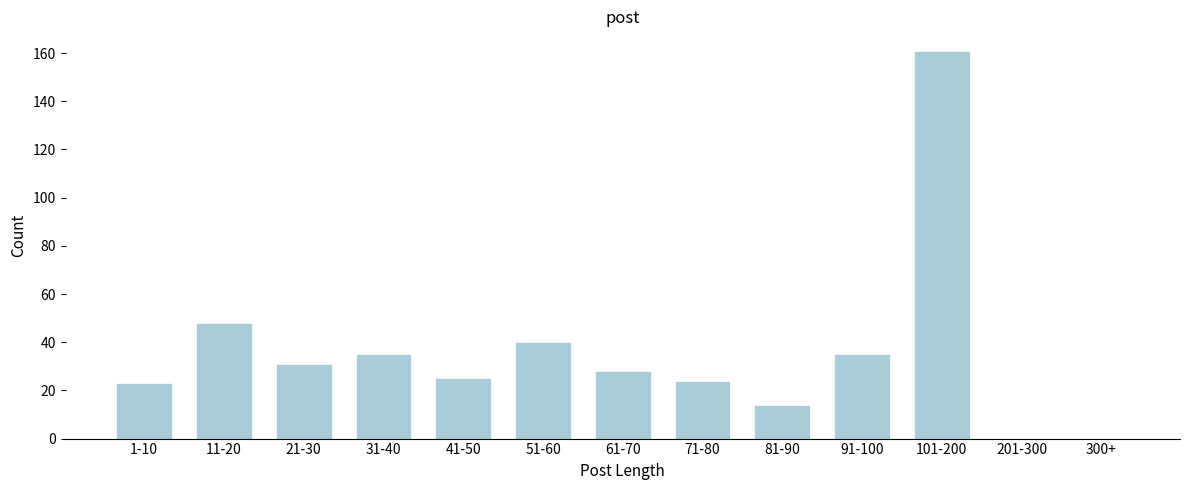

Reading right to left, what are all the values shown in this chart?

300+=0	201-300=0	101-200=161	91-100=35	81-90=14	71-80=24	61-70=28	51-60=40	41-50=25	31-40=35	21-30=31	11-20=48	1-10=23